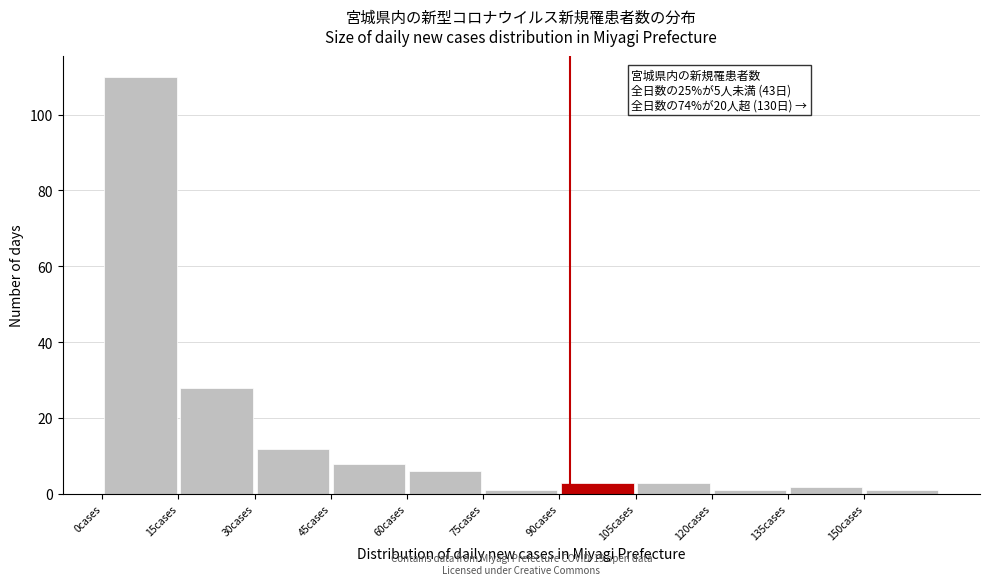

Over which range of the x-axis is the bar tallest?

0 to 15